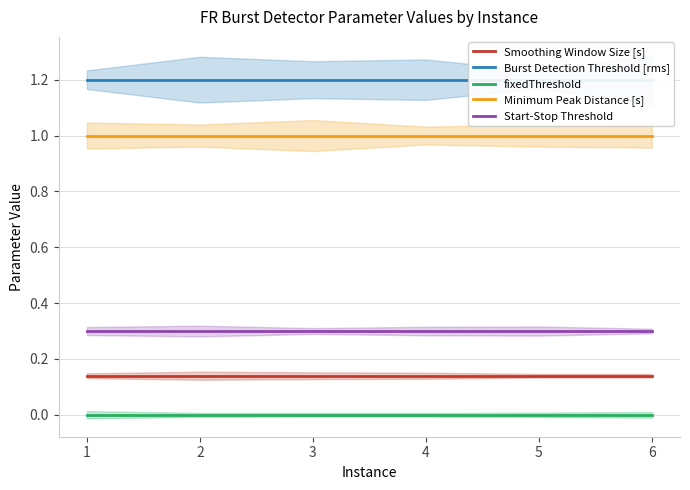

Which series has the largest range (max minus min)?

Smoothing Window Size [s]